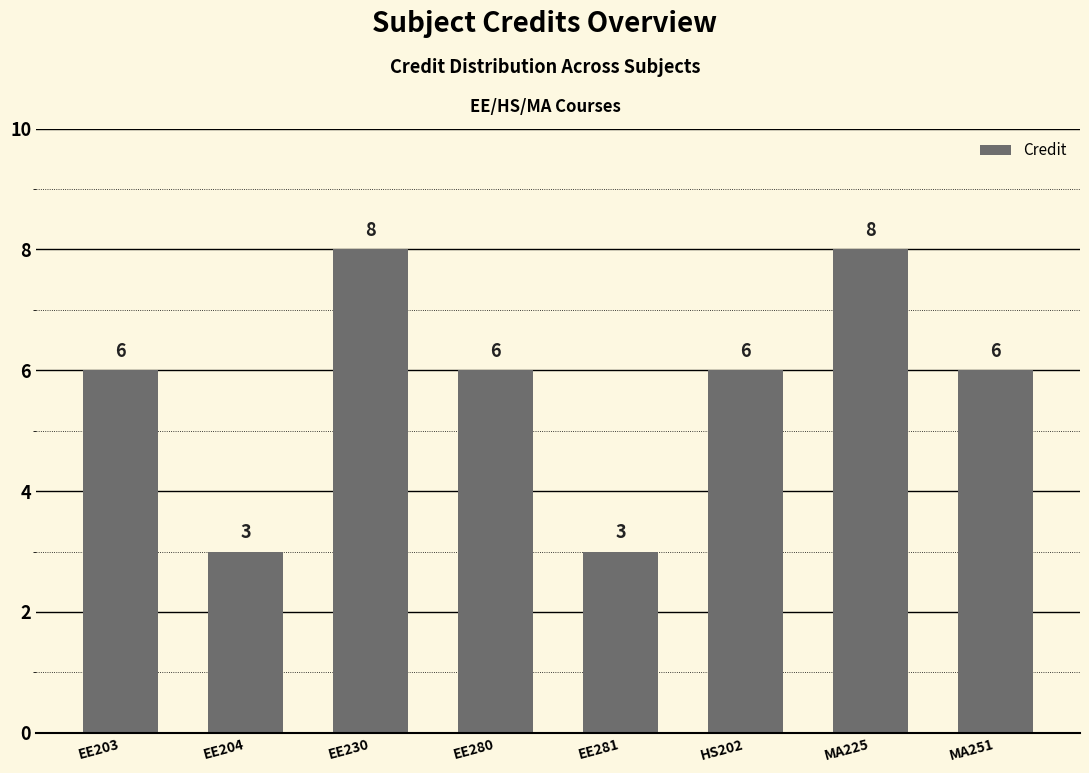

What is the minimum value shown in the chart?

3